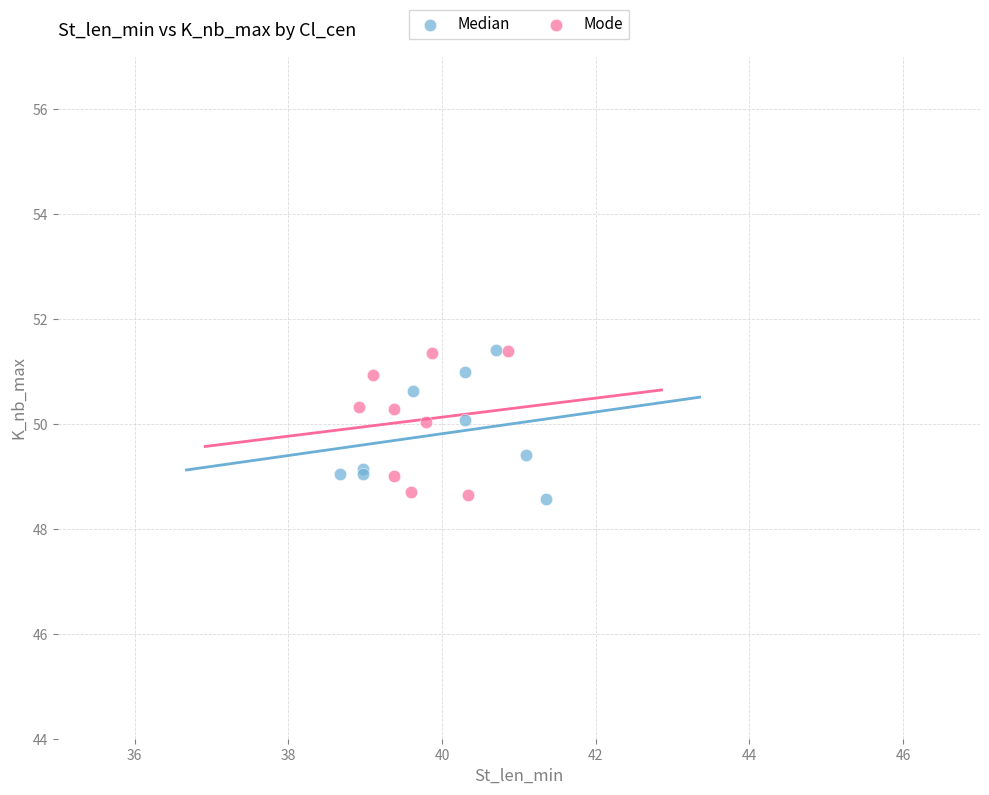

What are all the series names shown in the legend?

Median, Mode